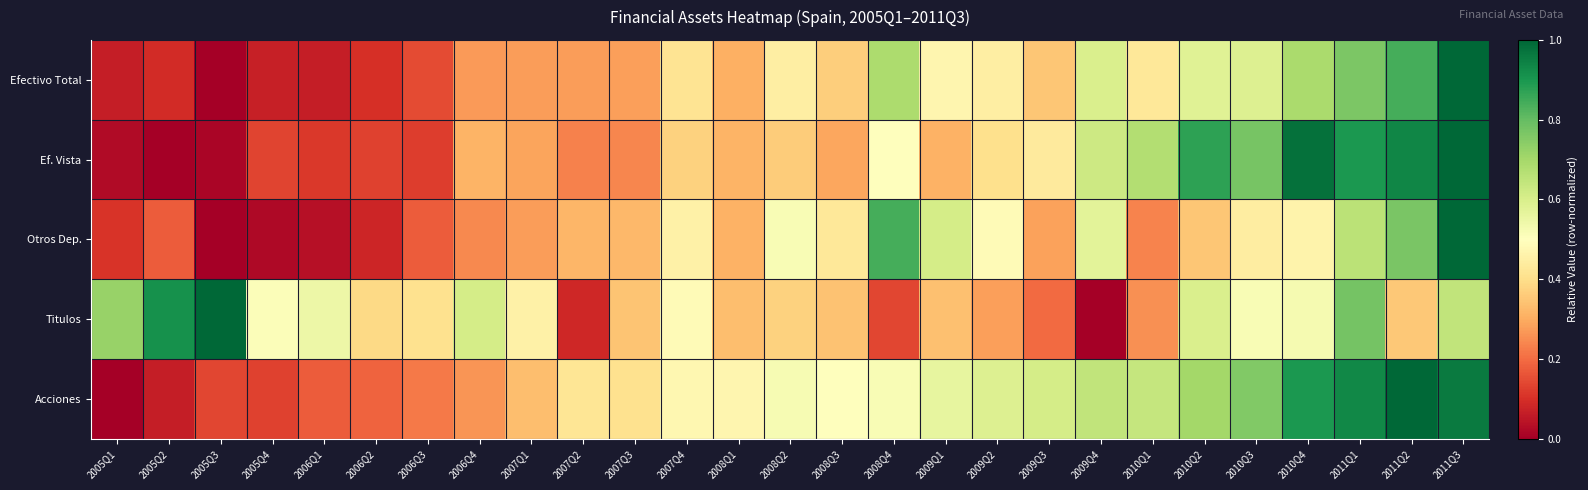

Reading right to left, transcribe all the data shown in this chart.

Efectivo Total: 2011Q3=1.0	2011Q2=0.8	2011Q1=0.8	2010Q4=0.7	2010Q3=0.6	2010Q2=0.6	2010Q1=0.4	2009Q4=0.6	2009Q3=0.3	2009Q2=0.4	2009Q1=0.5	2008Q4=0.7	2008Q3=0.4	2008Q2=0.4	2008Q1=0.3	2007Q4=0.4	2007Q3=0.3	2007Q2=0.3	2007Q1=0.3	2006Q4=0.3	2006Q3=0.1	2006Q2=0.1	2006Q1=0.1	2005Q4=0.1	2005Q3=0.0	2005Q2=0.1	2005Q1=0.1
Ef. Vista: 2011Q3=1.0	2011Q2=0.9	2011Q1=0.9	2010Q4=1.0	2010Q3=0.8	2010Q2=0.9	2010Q1=0.7	2009Q4=0.6	2009Q3=0.4	2009Q2=0.4	2009Q1=0.3	2008Q4=0.5	2008Q3=0.3	2008Q2=0.4	2008Q1=0.3	2007Q4=0.4	2007Q3=0.2	2007Q2=0.2	2007Q1=0.3	2006Q4=0.3	2006Q3=0.1	2006Q2=0.1	2006Q1=0.1	2005Q4=0.1	2005Q3=0.0	2005Q2=0.0	2005Q1=0.0
Otros Dep.: 2011Q3=1.0	2011Q2=0.8	2011Q1=0.7	2010Q4=0.5	2010Q3=0.4	2010Q2=0.3	2010Q1=0.2	2009Q4=0.6	2009Q3=0.3	2009Q2=0.5	2009Q1=0.6	2008Q4=0.8	2008Q3=0.4	2008Q2=0.5	2008Q1=0.3	2007Q4=0.5	2007Q3=0.3	2007Q2=0.3	2007Q1=0.3	2006Q4=0.2	2006Q3=0.2	2006Q2=0.1	2006Q1=0.0	2005Q4=0.0	2005Q3=0.0	2005Q2=0.2	2005Q1=0.1
Titulos: 2011Q3=0.6	2011Q2=0.4	2011Q1=0.8	2010Q4=0.5	2010Q3=0.5	2010Q2=0.6	2010Q1=0.3	2009Q4=0.0	2009Q3=0.2	2009Q2=0.3	2009Q1=0.3	2008Q4=0.1	2008Q3=0.3	2008Q2=0.4	2008Q1=0.3	2007Q4=0.5	2007Q3=0.3	2007Q2=0.1	2007Q1=0.5	2006Q4=0.6	2006Q3=0.4	2006Q2=0.4	2006Q1=0.5	2005Q4=0.5	2005Q3=1.0	2005Q2=0.9	2005Q1=0.7
Acciones: 2011Q3=1.0	2011Q2=1.0	2011Q1=0.9	2010Q4=0.9	2010Q3=0.8	2010Q2=0.7	2010Q1=0.6	2009Q4=0.6	2009Q3=0.6	2009Q2=0.6	2009Q1=0.6	2008Q4=0.5	2008Q3=0.5	2008Q2=0.5	2008Q1=0.5	2007Q4=0.5	2007Q3=0.4	2007Q2=0.4	2007Q1=0.3	2006Q4=0.3	2006Q3=0.2	2006Q2=0.2	2006Q1=0.2	2005Q4=0.1	2005Q3=0.1	2005Q2=0.1	2005Q1=0.0